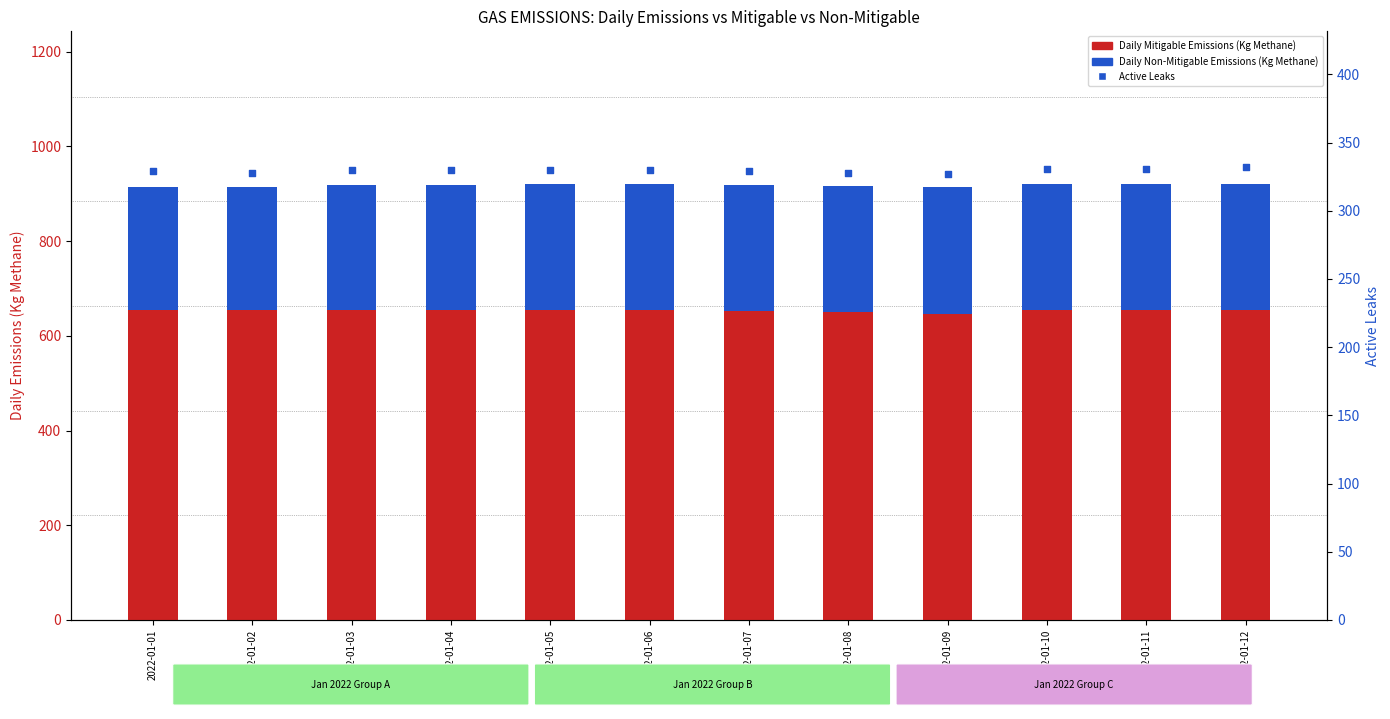

Which series contains the highest Y value?

Daily Mitigable Emissions (Kg Methane)